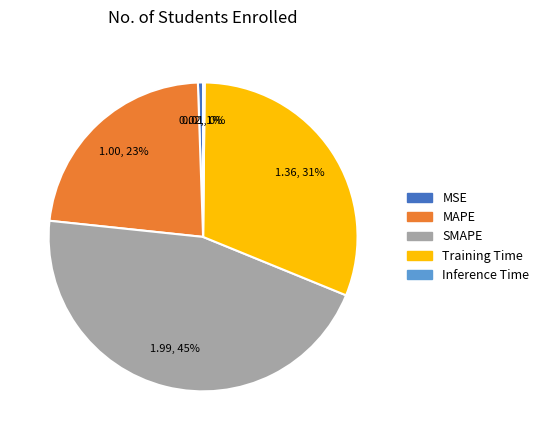

Does SMAPE represent more than half of the total?

No